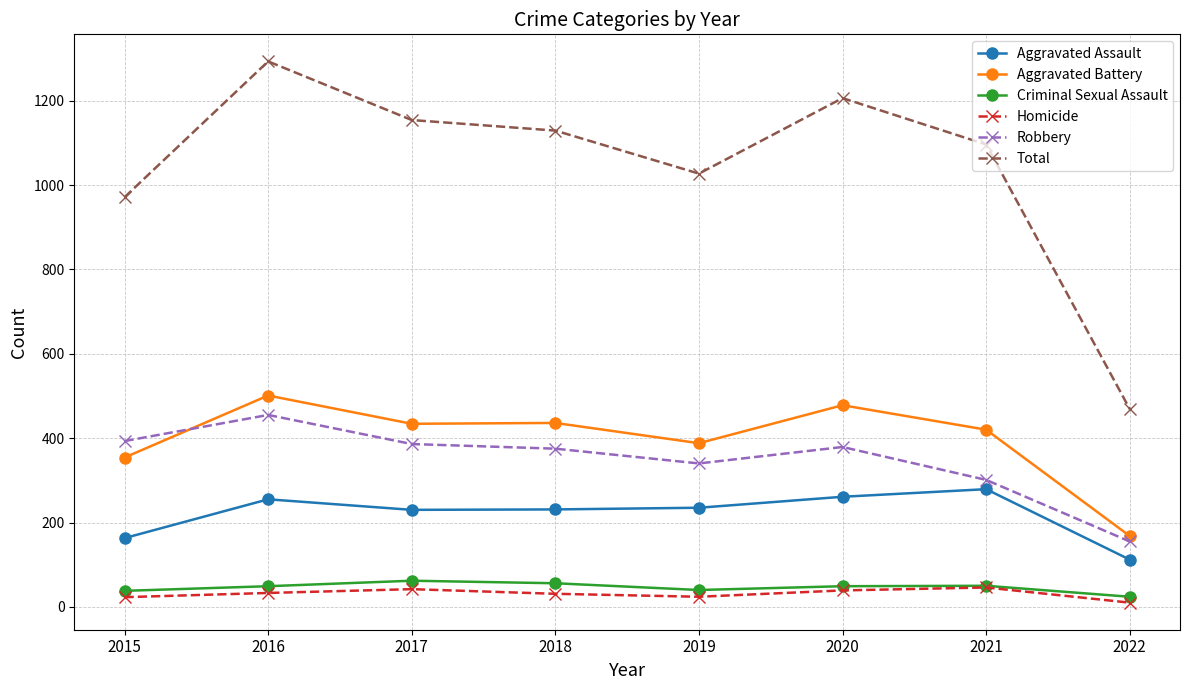

Which label corresponds to the smallest value in the chart?

2022